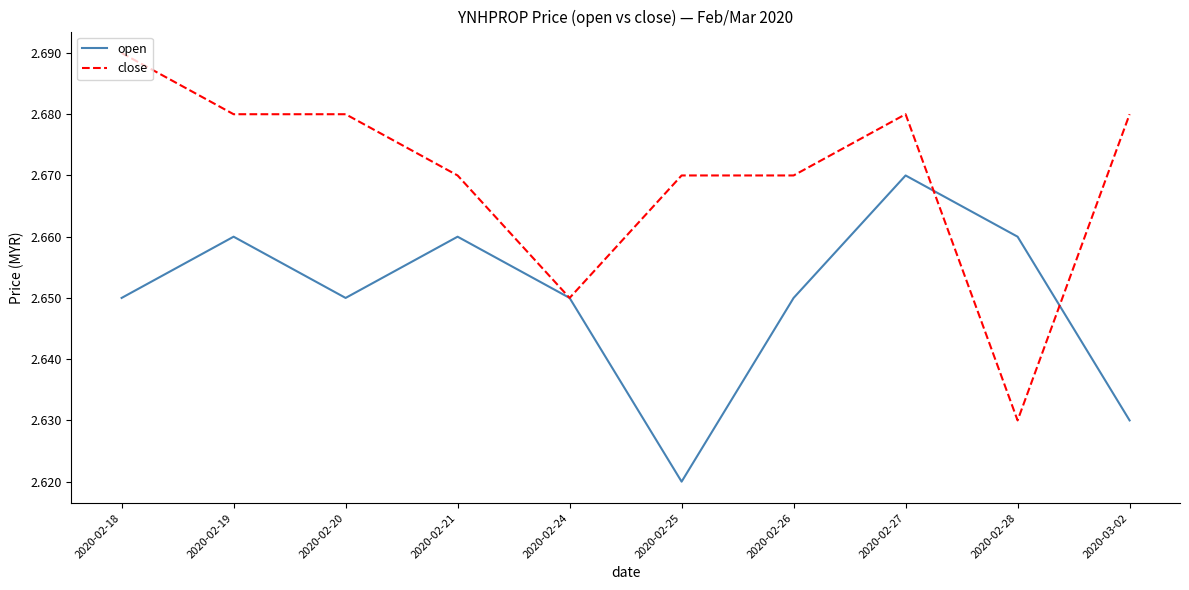

List the series in order of their peak value, highest first.

close, open